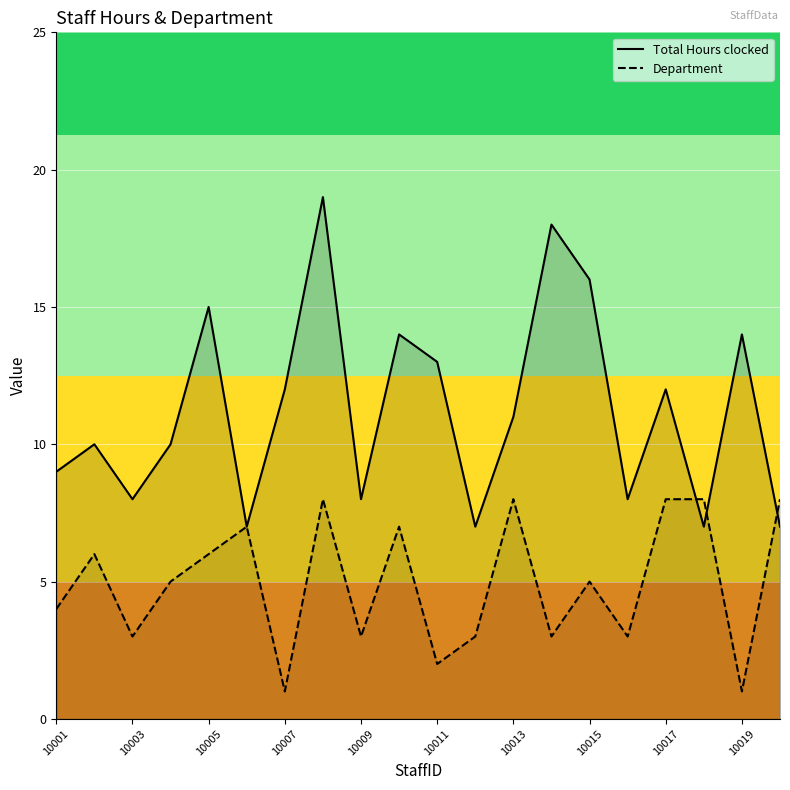

Is it true that Total Hours clocked equals 8 at 10003?

True